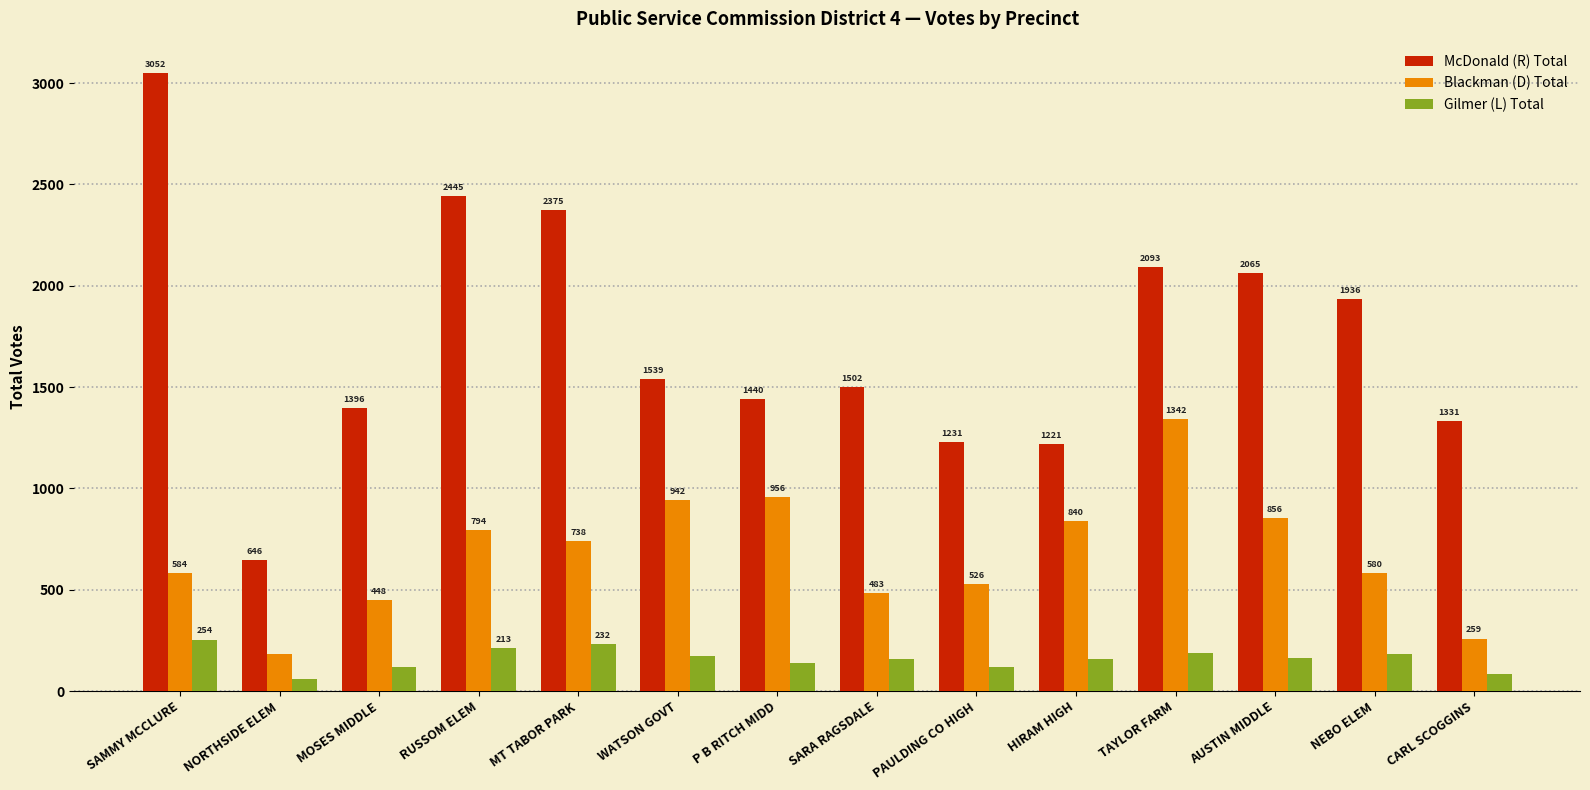

The value of Gilmer (L) Total at PAULDING CO HIGH is 117. True or false?

True